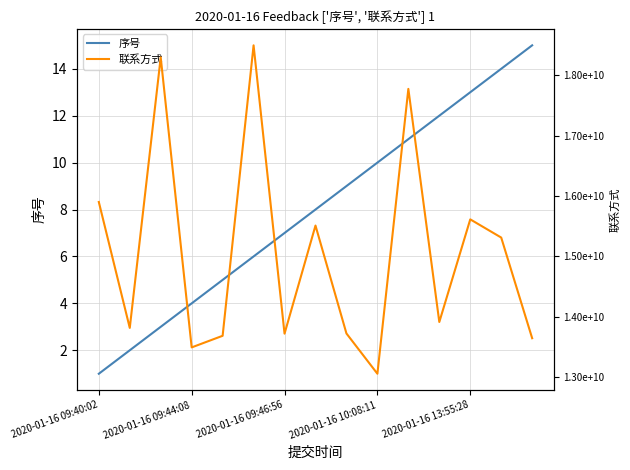

Which category has the highest value in the 联系方式 series?

5